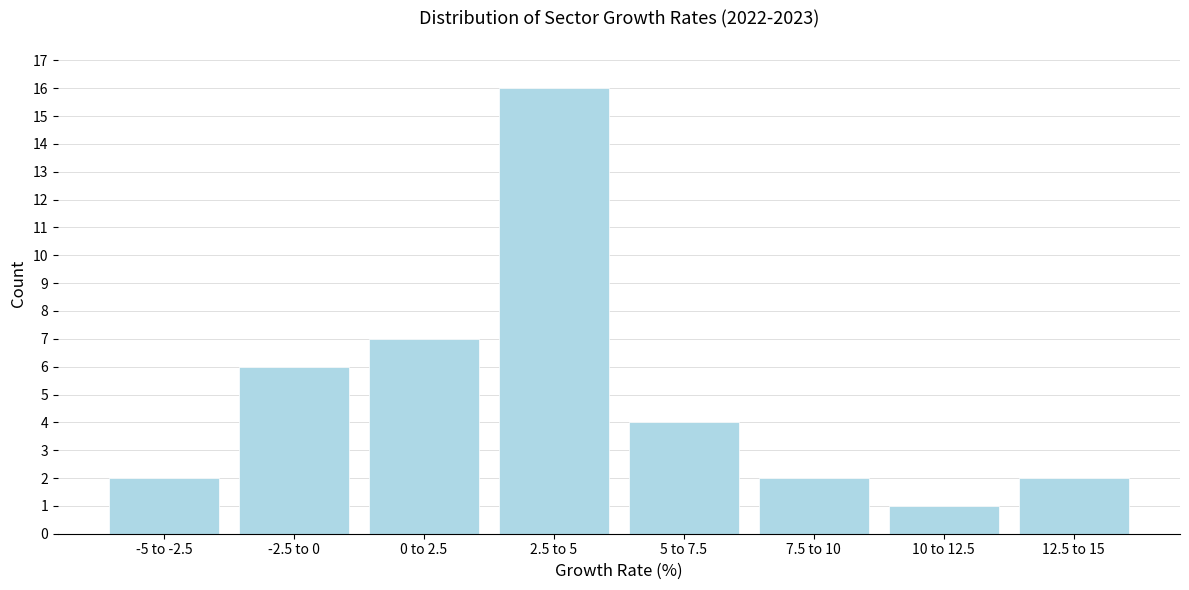

Reading left to right, extract all data points from this chart.

2	6	7	16	4	2	1	2